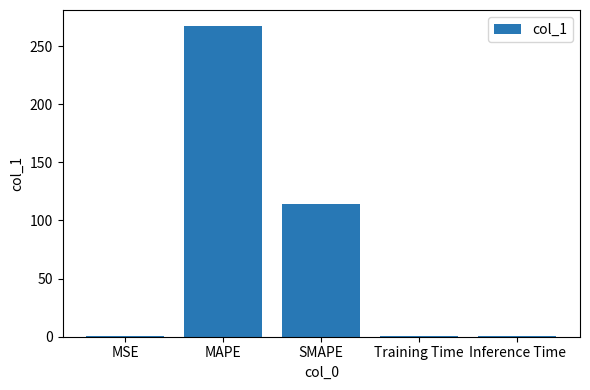

Where is the data nearest to the value 133?

SMAPE